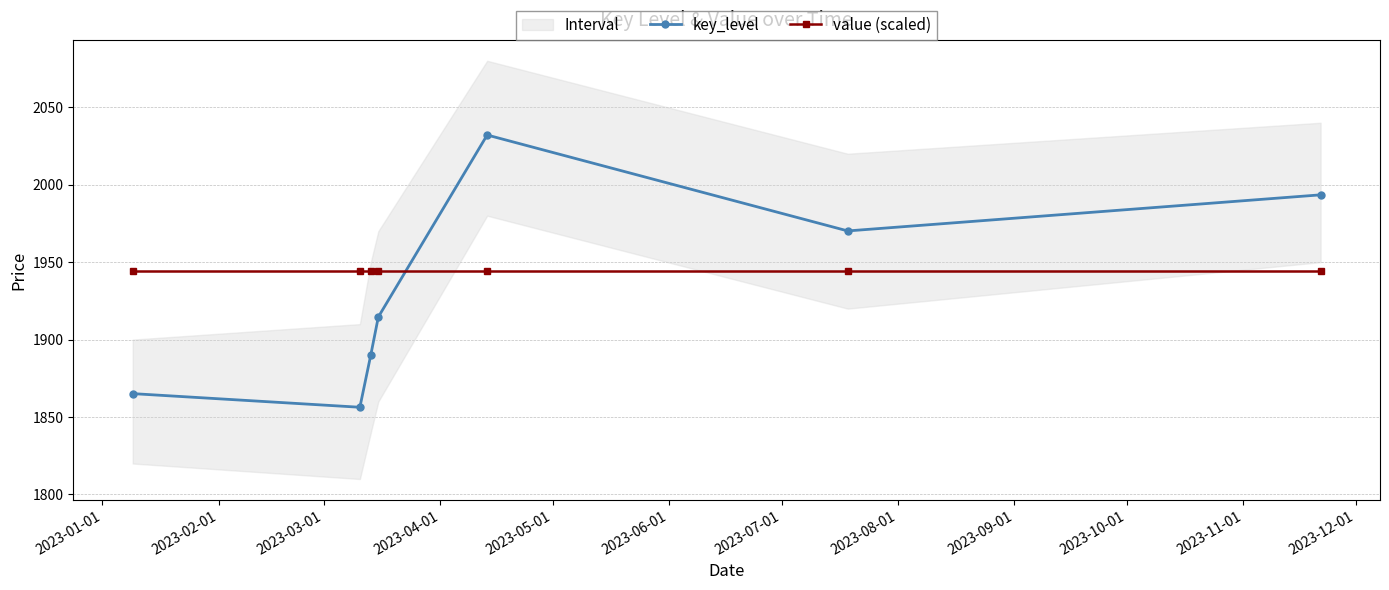

In key_level, how many points are higher than both neighbors (excluding endpoints)?

1